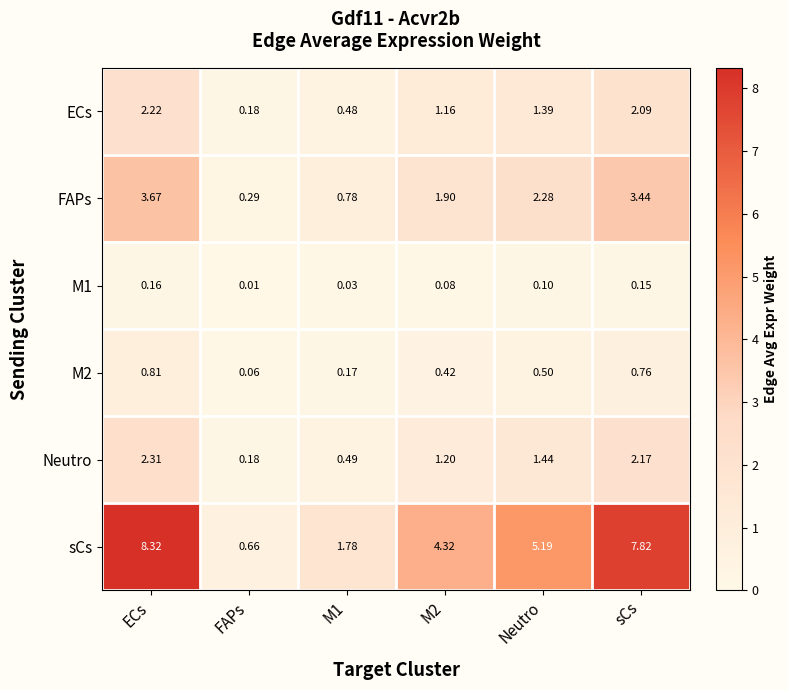

Which series has the largest range (max minus min)?

sCs